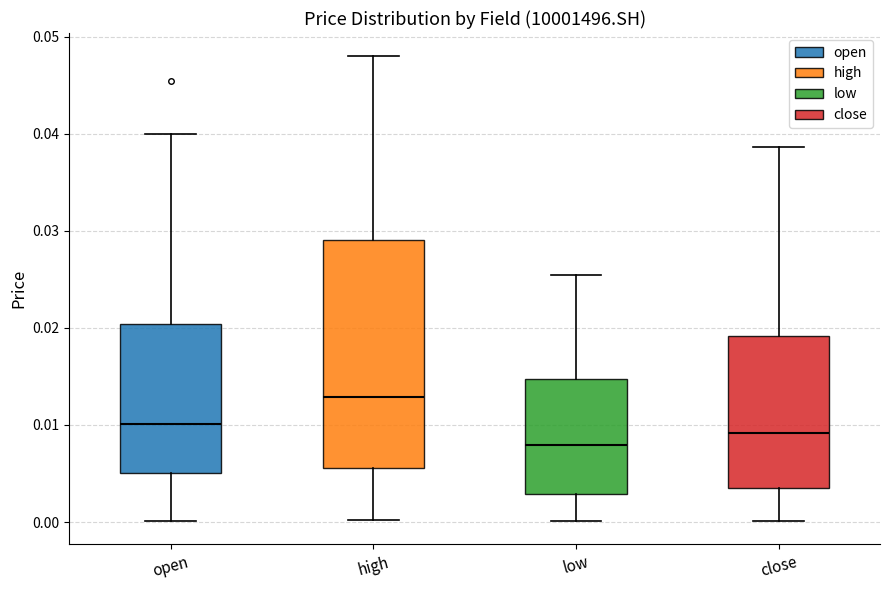

Which box's median line is the lowest?

low